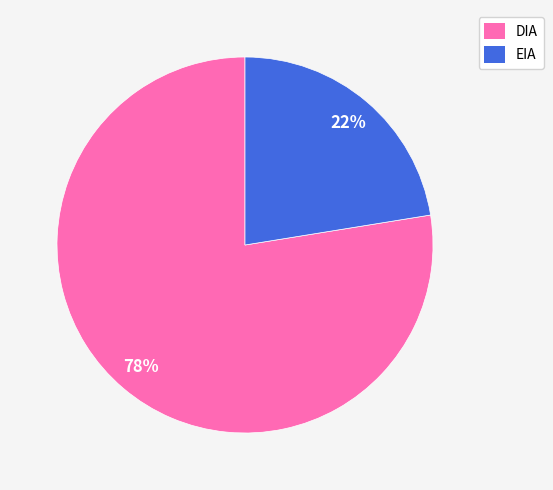

Is there a majority slice in this chart?

Yes